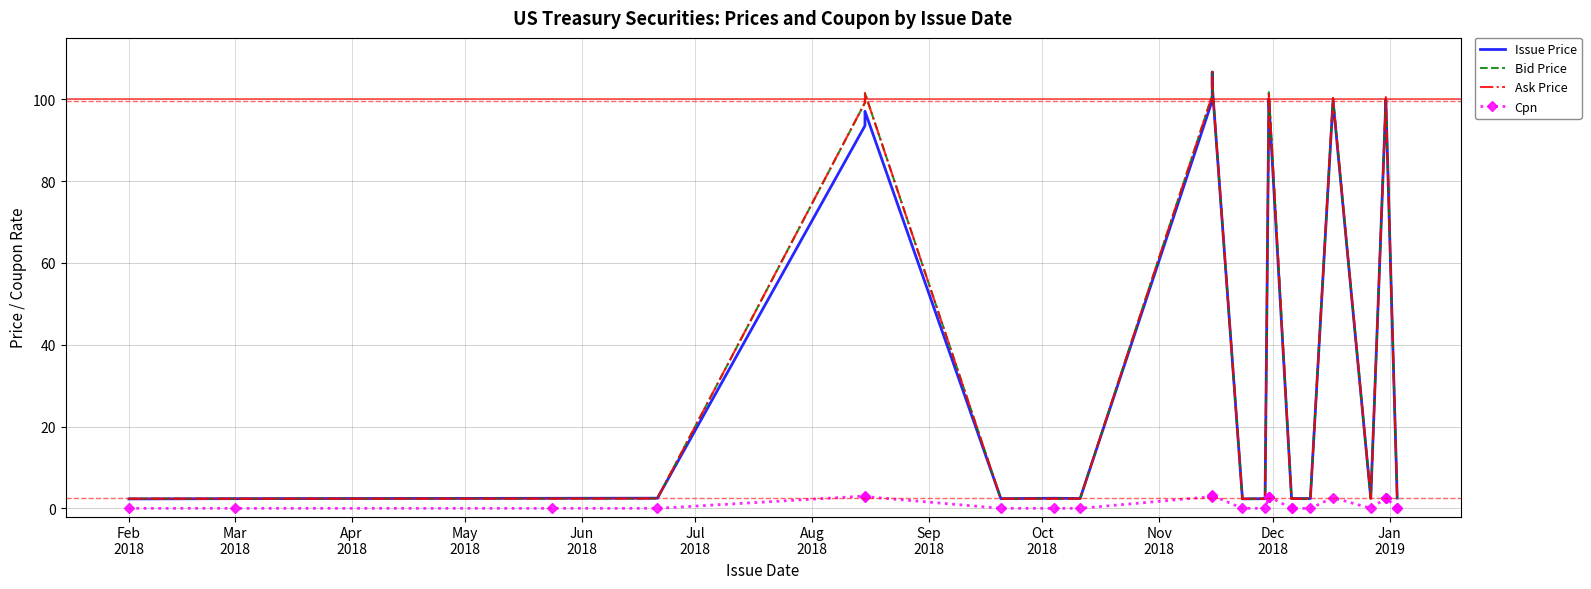

What is the average value of the Cpn series?

1.3